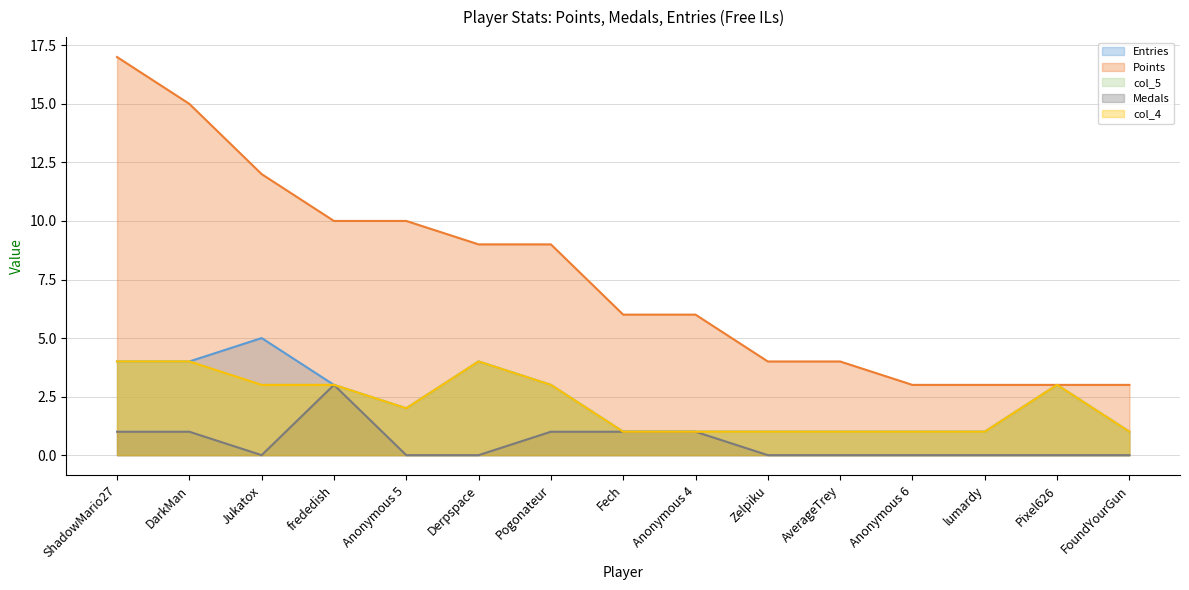

What are all the series names shown in the legend?

Entries, Points, col_5, Medals, col_4